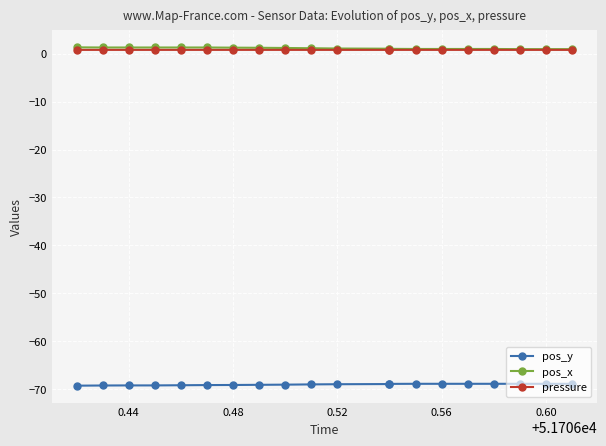

True or false: pos_x has more than 1 points higher than both neighbors.

False